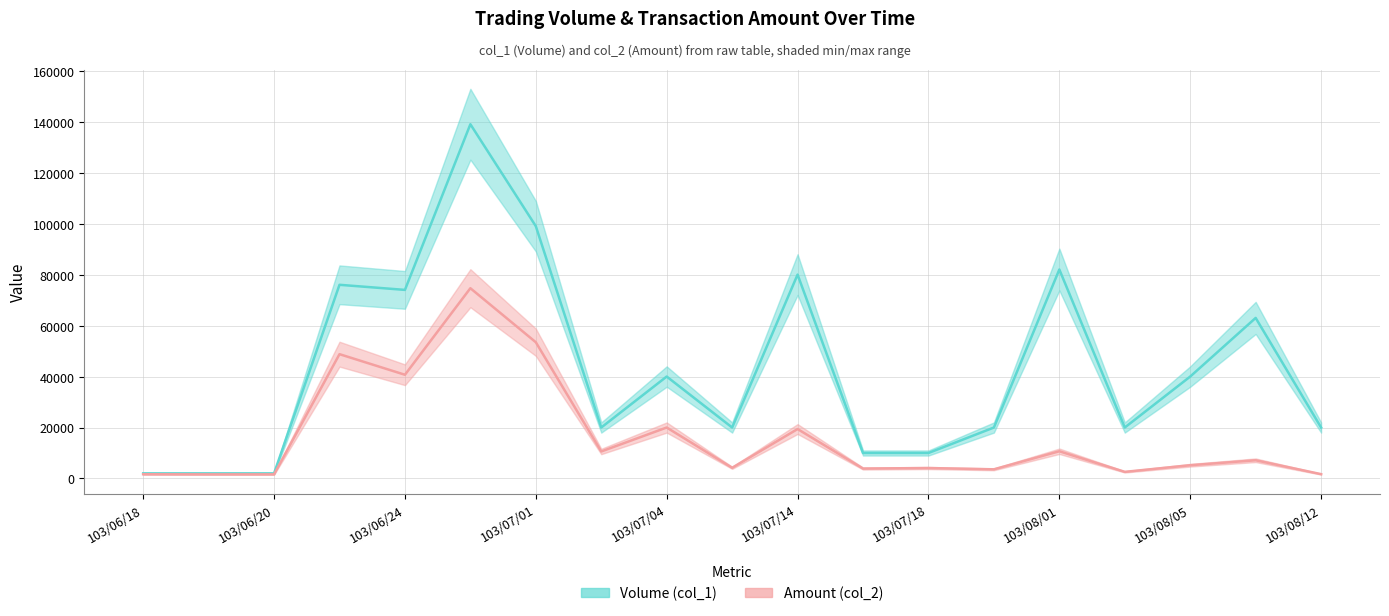

Which series changed the most between 103/07/01 and 103/07/16?

Volume (col_1)